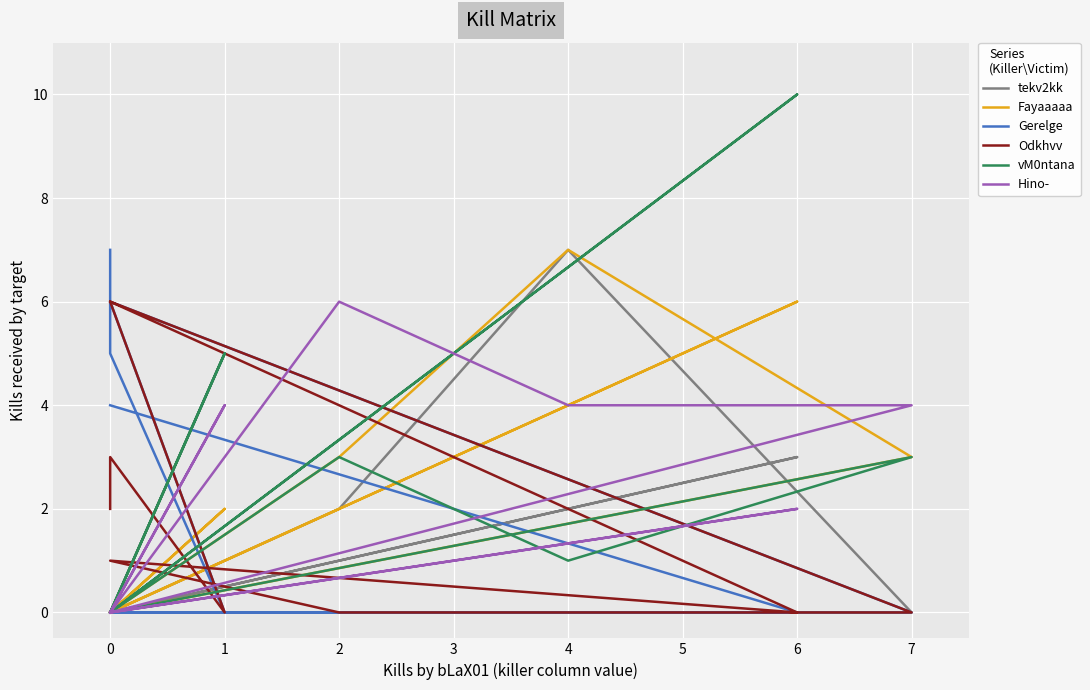

What is the average value of the Fayaaaaa series?

2